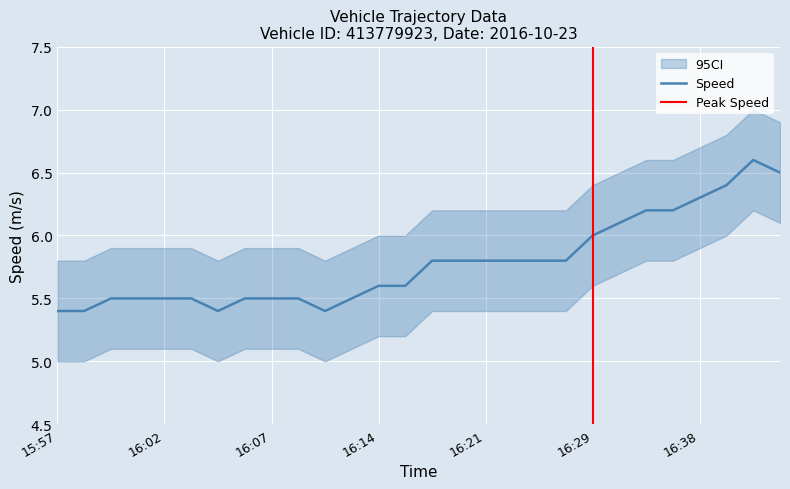

What is the sum of all values?

161.9